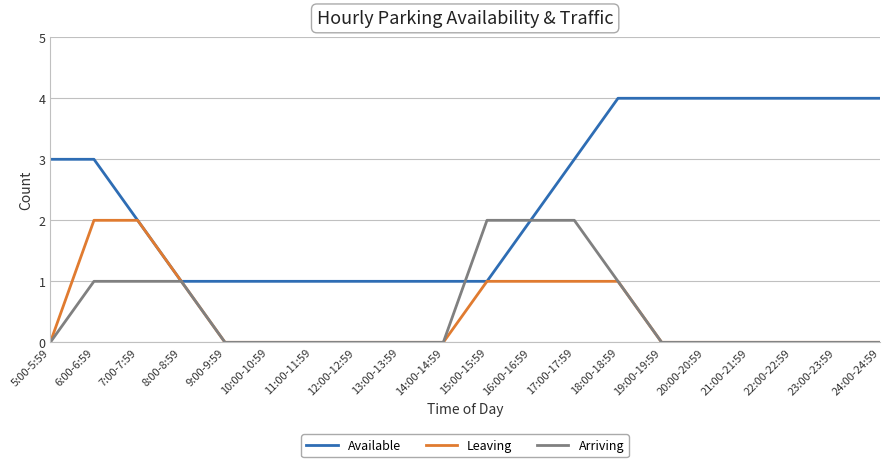

True or false: Leaving has a value of 0 at 24:00-24:59.

True